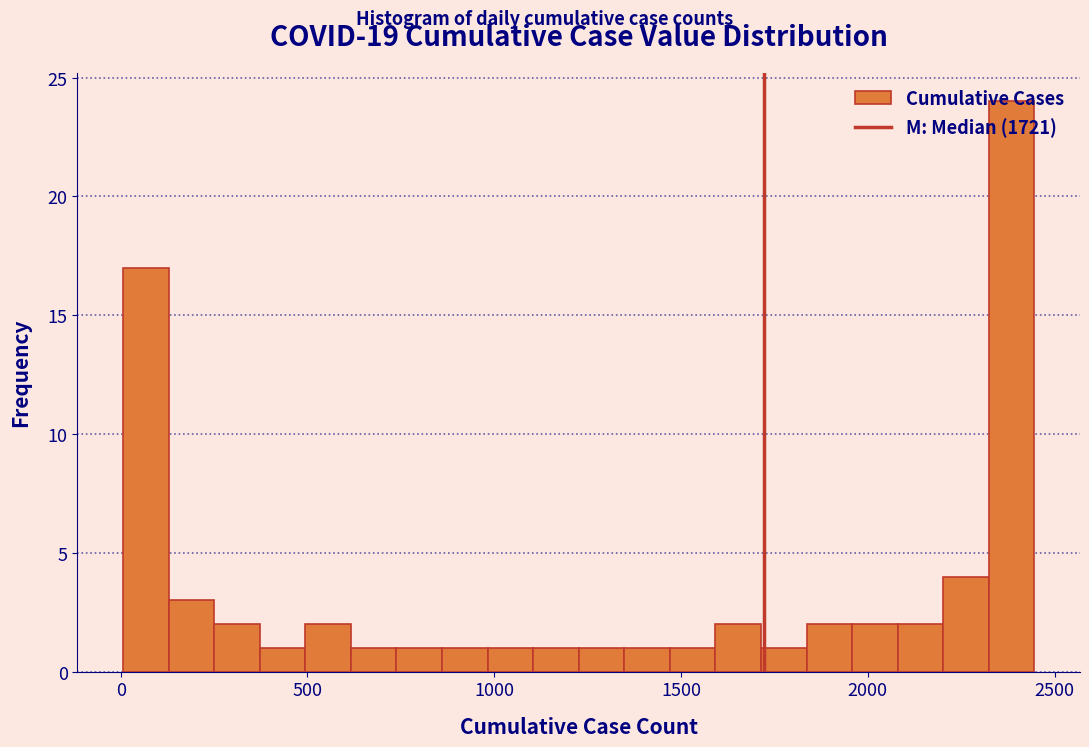

Around what value on the x-axis is the tallest bar? Give the approximate position of its centre, as read against the axis.

2400